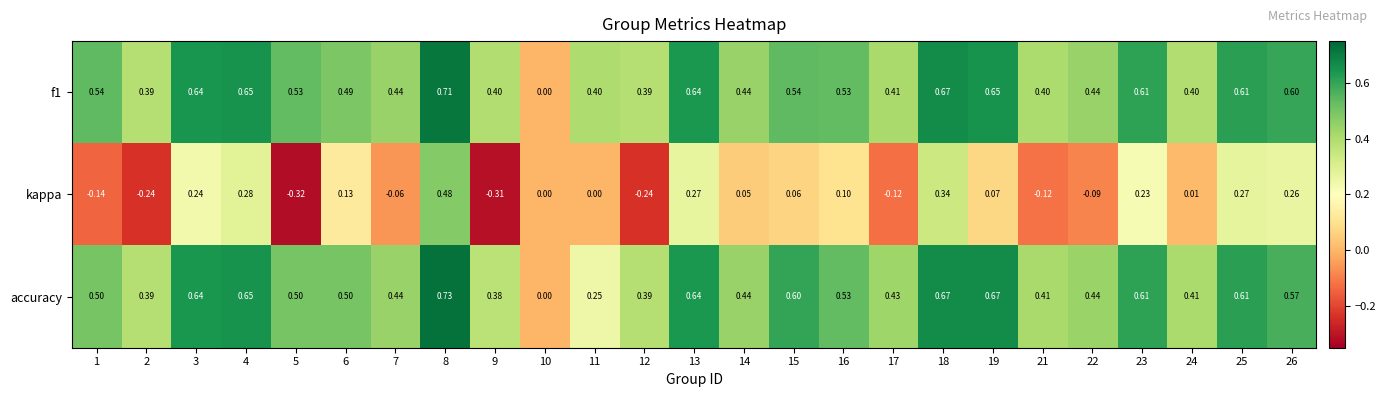

Which series changed the most between 2 and 16?

kappa